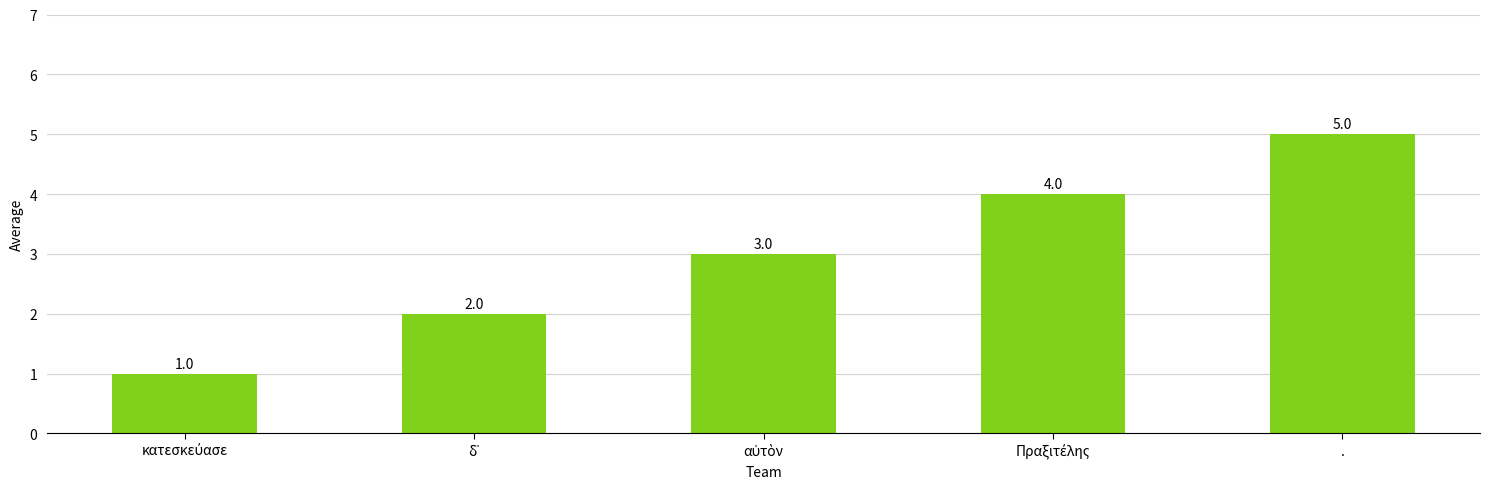

The chart shows a value of 2 at .. True or false?

False